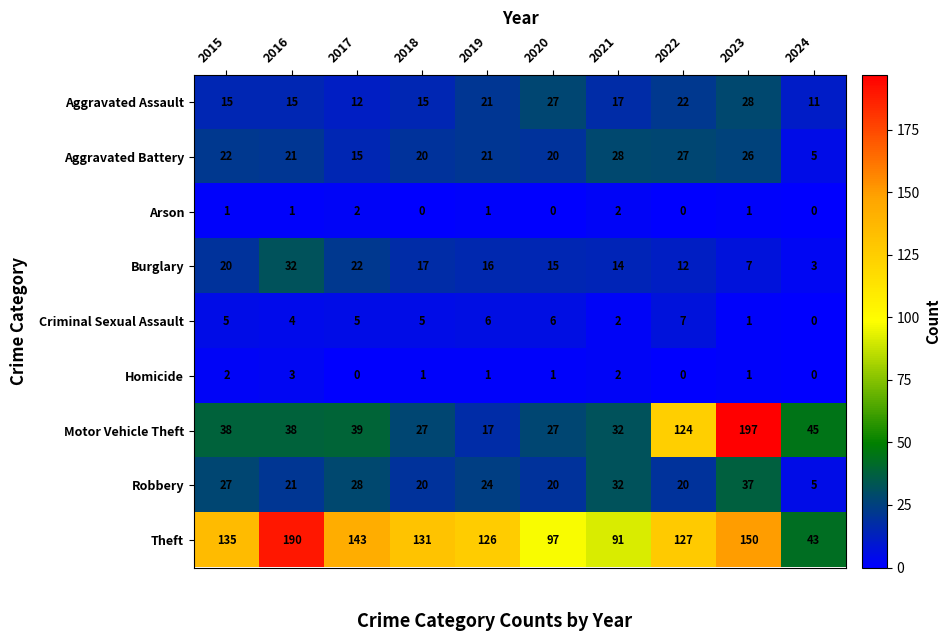

Which series changed the most between 2019 and 2022?

Motor Vehicle Theft